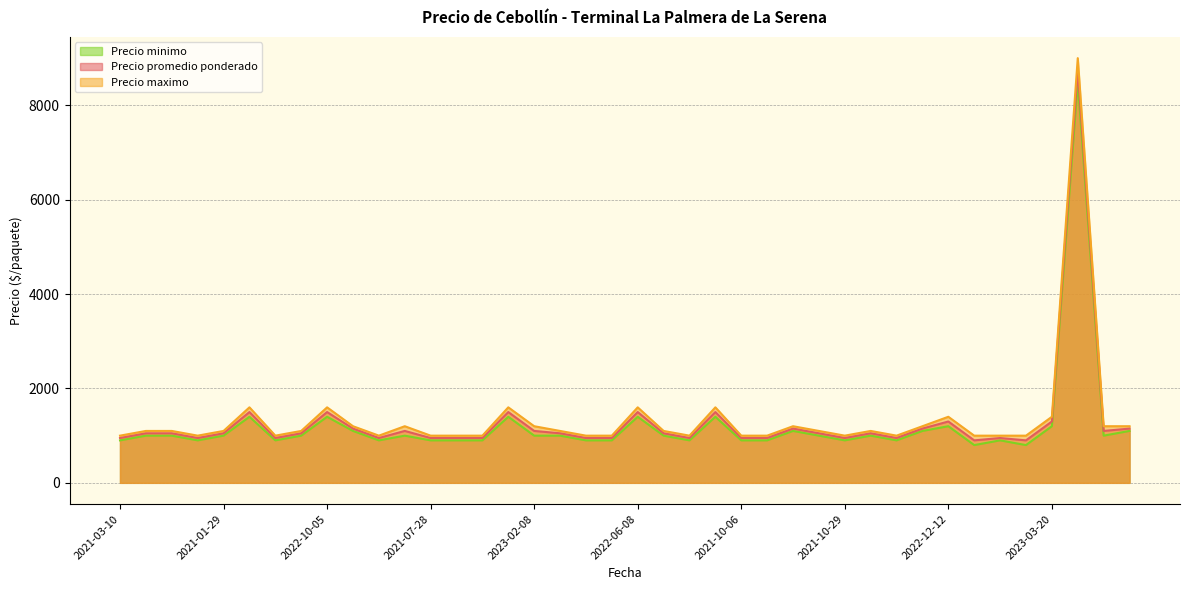

At how many categories does at least one series exceed 8745?

1